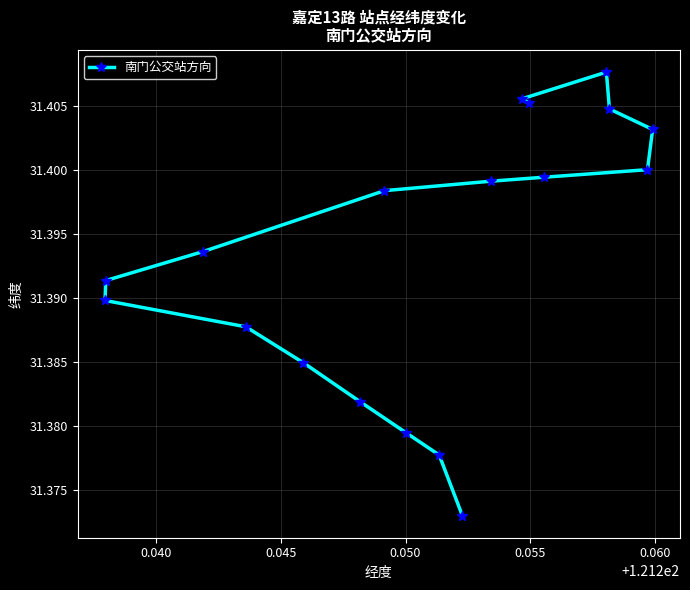

How many points are higher than both their immediate neighbors (excluding endpoints)?

1